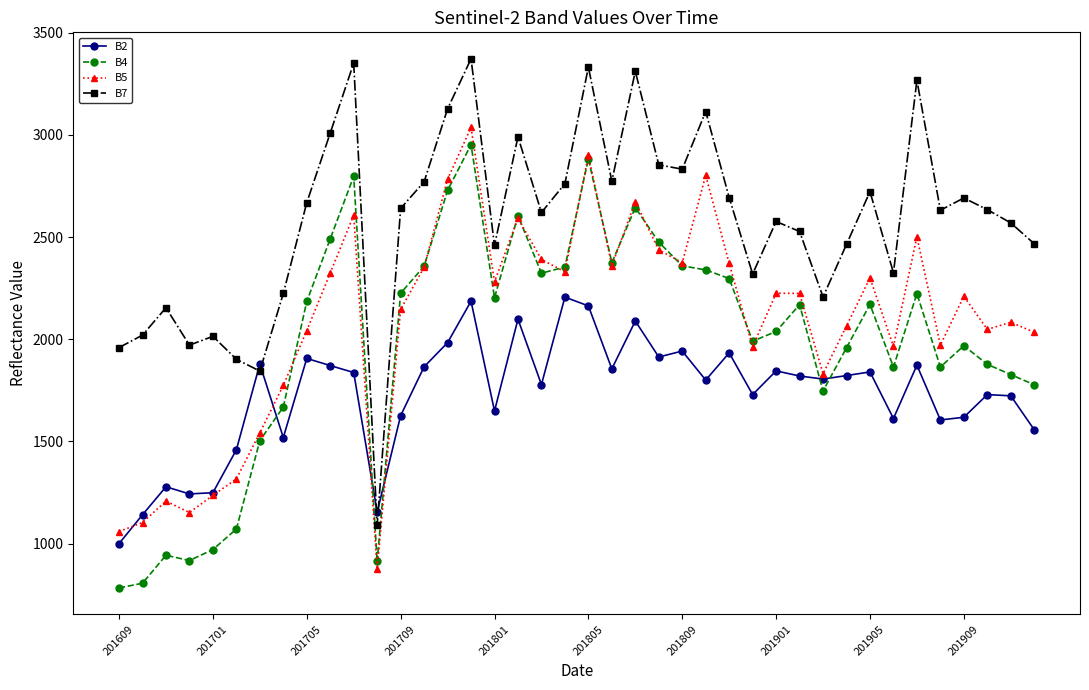

What is the minimum value for B2?

1000